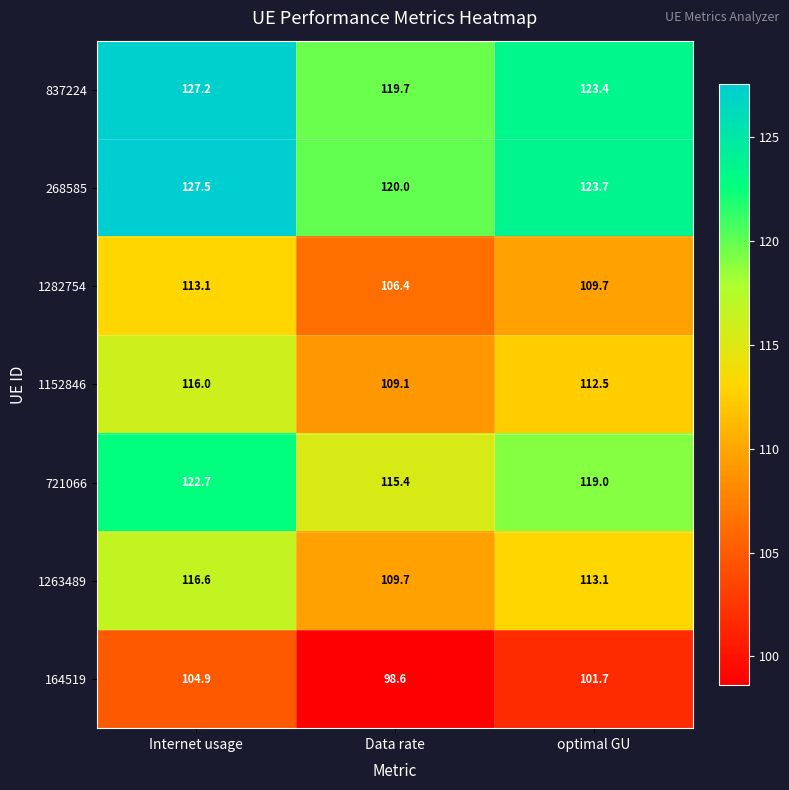

What is the spread (max minus min) of values at Internet usage?

22.6